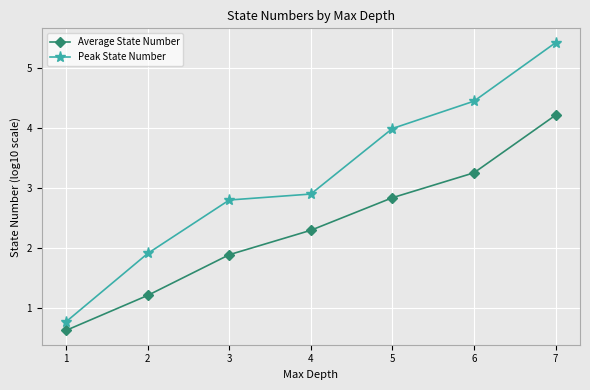

What is the minimum value for Peak State Number?

0.8